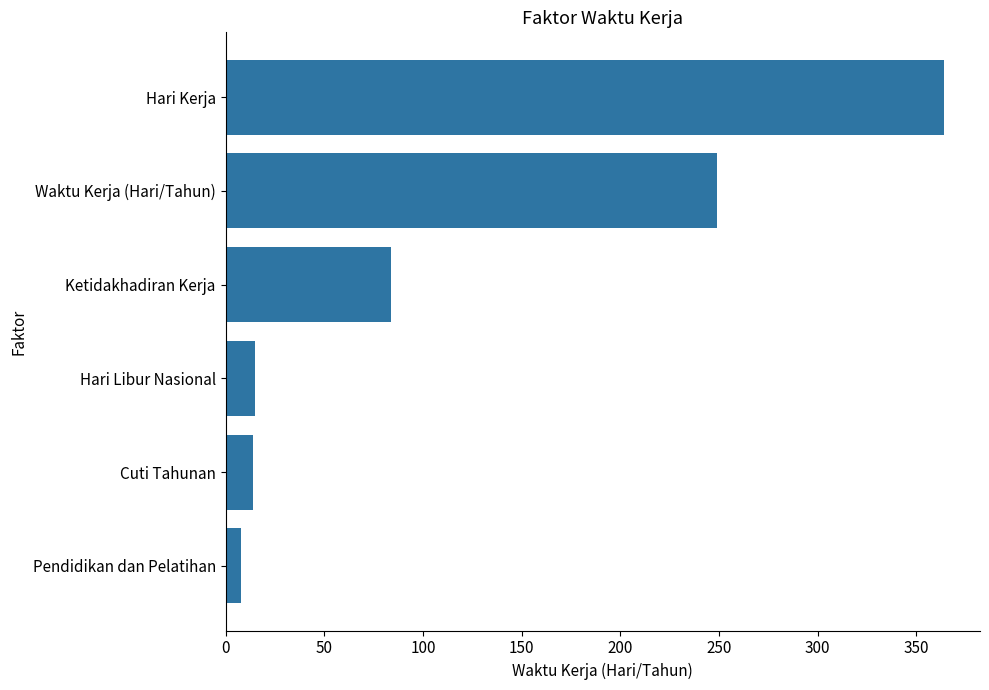

At which label is the value closest to 186?

Waktu Kerja (Hari/Tahun)